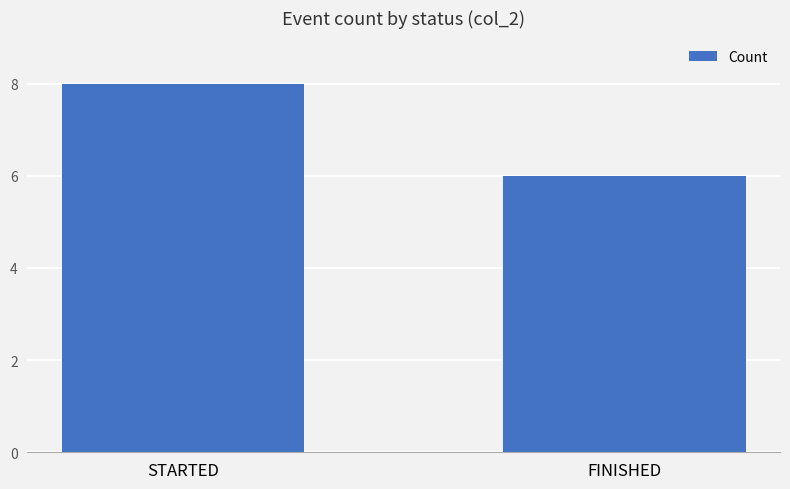

What is the label of the 1st bar from the right?

FINISHED